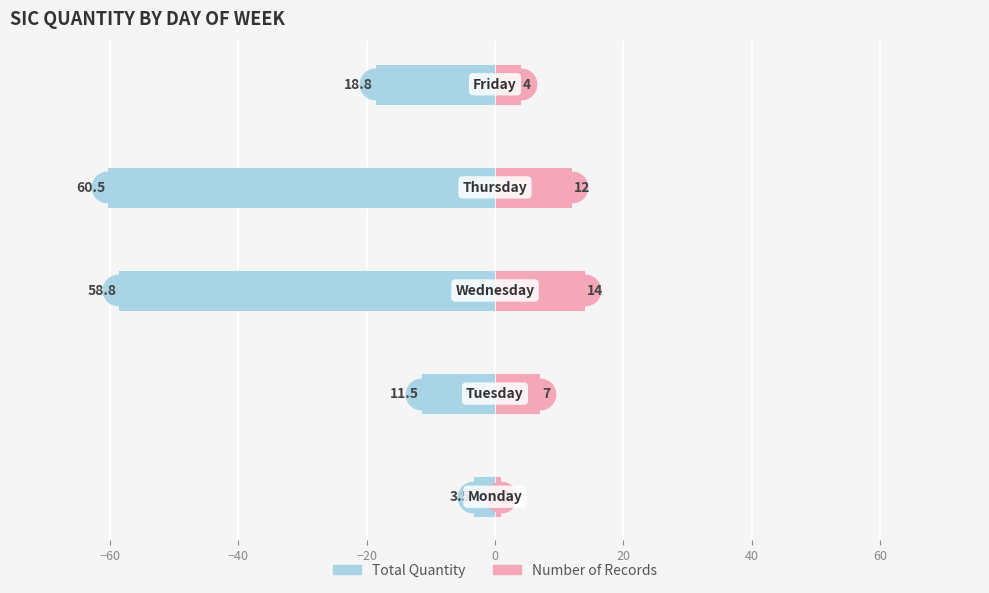

What are all the series names shown in the legend?

Total Quantity, Number of Records